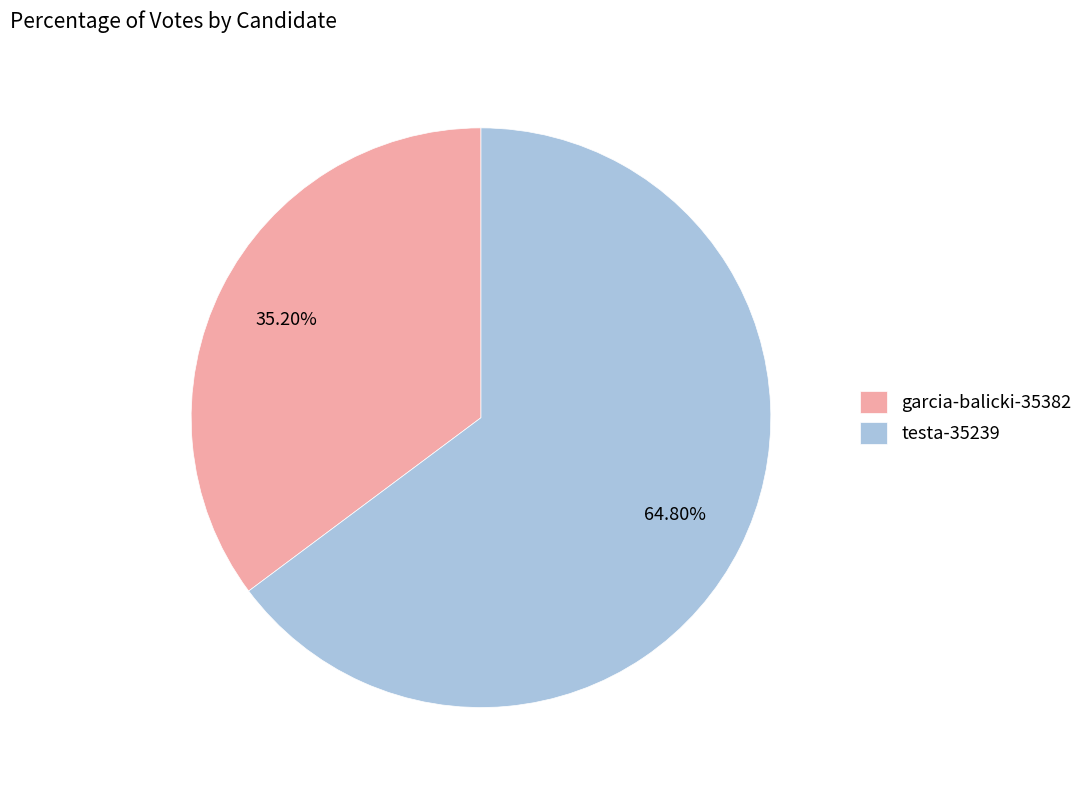

Rank the categories by value from lowest to highest.

garcia-balicki-35382, testa-35239